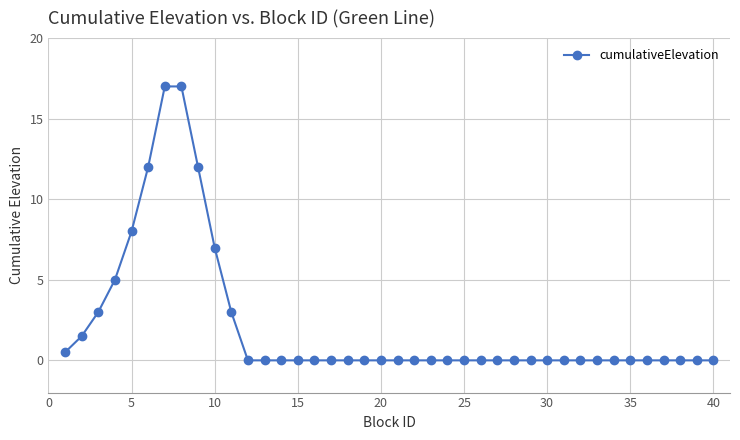

How many lines are shown in the chart?

1